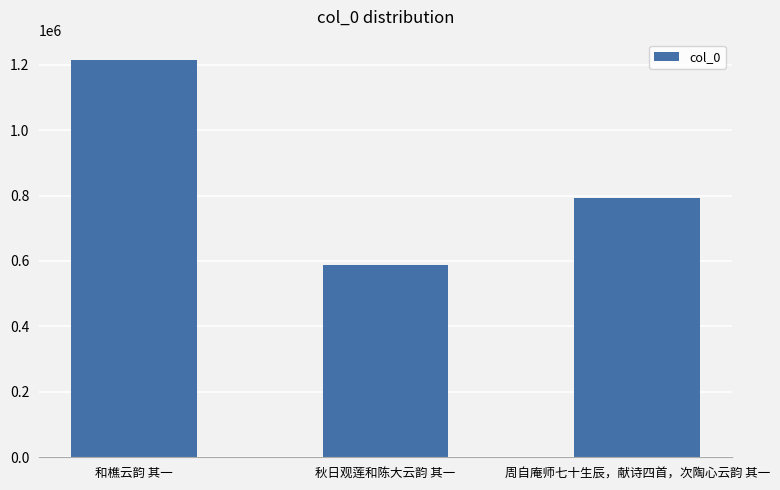

How many bars are there in total?

3